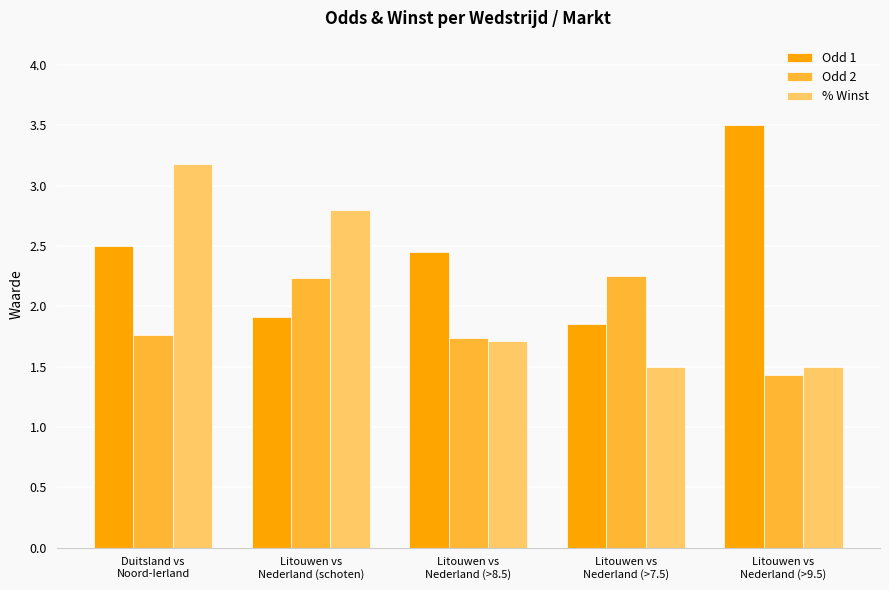

What is the maximum value for Odd 1?

3.5